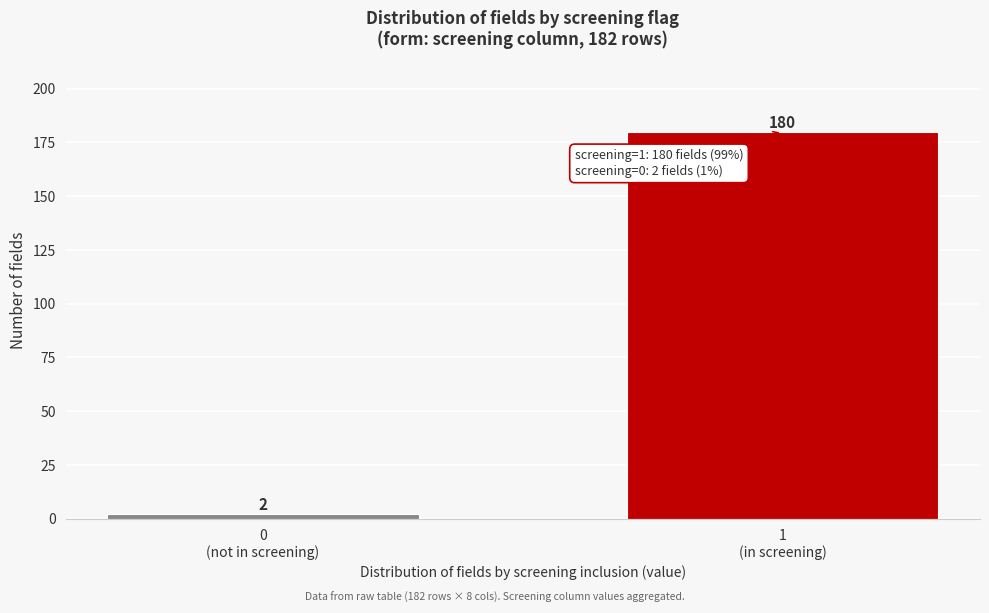

Reading left to right, transcribe all the data shown in this chart.

2	180